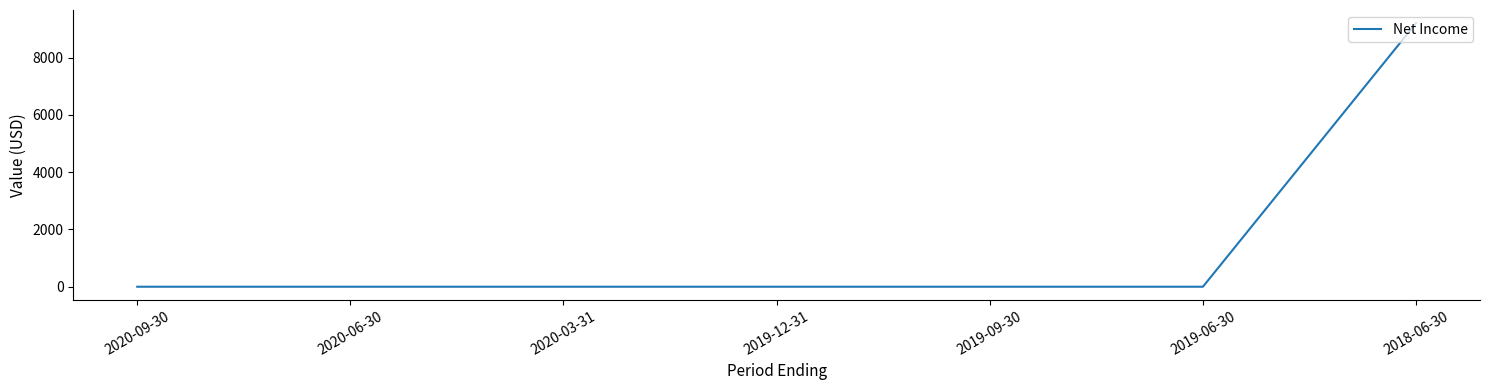

Reading left to right, list all the values displayed in this chart.

2020-09-30=0	2020-06-30=0	2020-03-31=0	2019-12-31=0	2019-09-30=0	2019-06-30=0	2018-06-30=9200